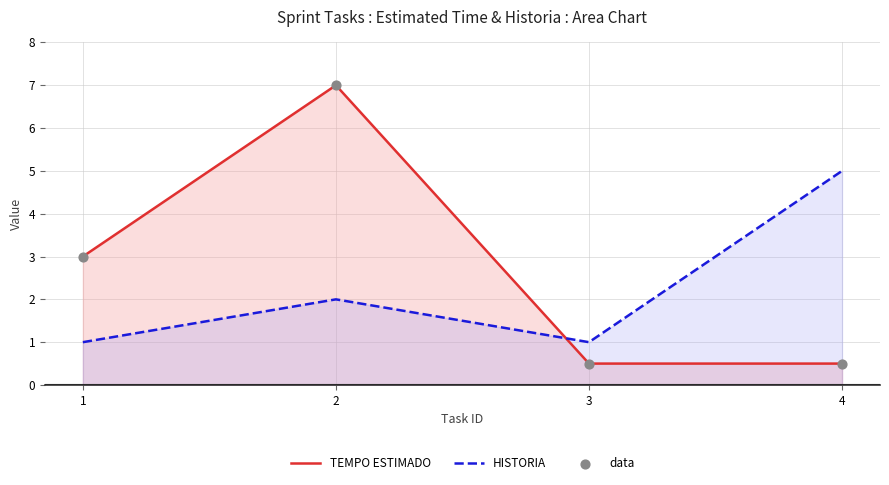

Which series has the widest spread of Y values?

TEMPO ESTIMADO